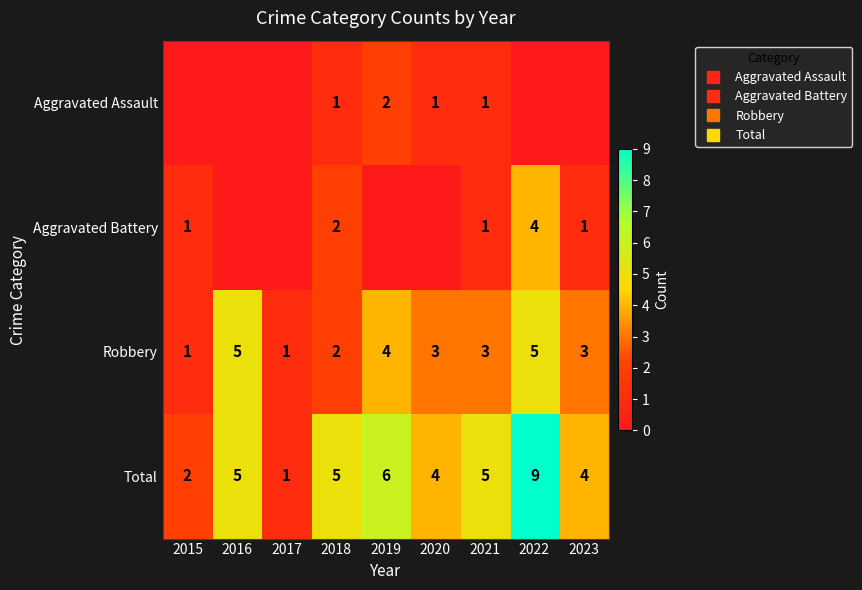

Where does the Total series first go above 5?

2019